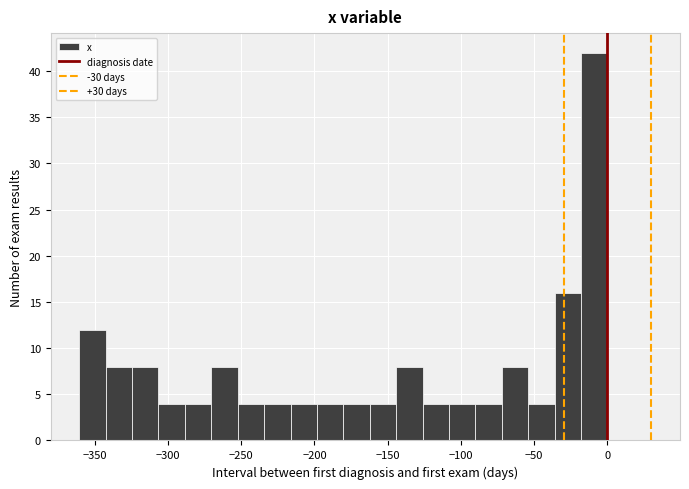

Read against the x-axis, roughly where is the centre of the tallest bar?

-10